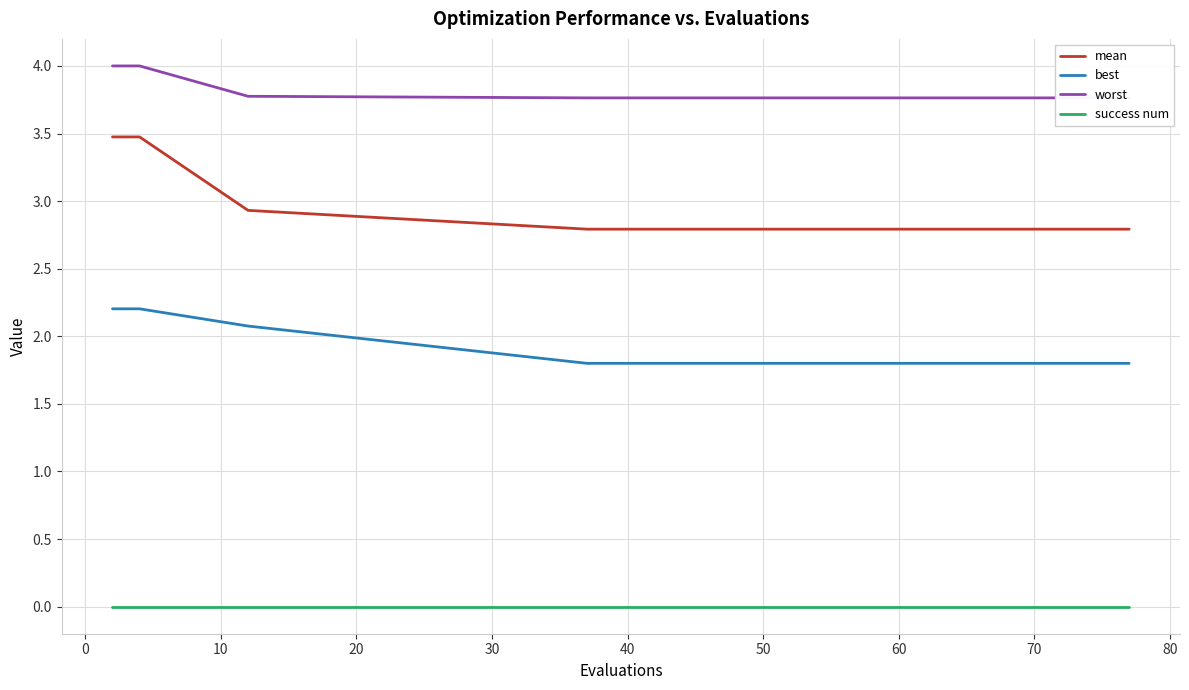

What is the minimum value for best?

1.8